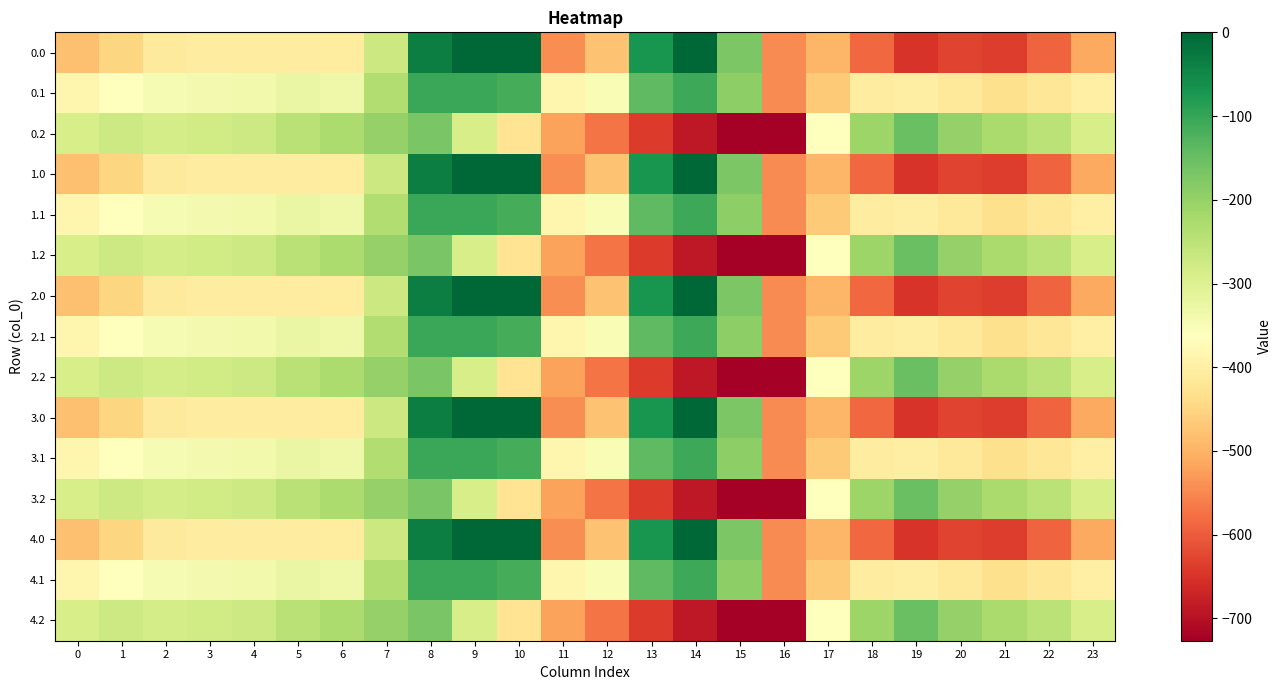

Rank the series by their maximum value, from highest to lowest.

0.0, 1.0, 2.0, 3.0, 4.0, 0.1, 1.1, 2.1, 3.1, 4.1, 0.2, 1.2, 2.2, 3.2, 4.2